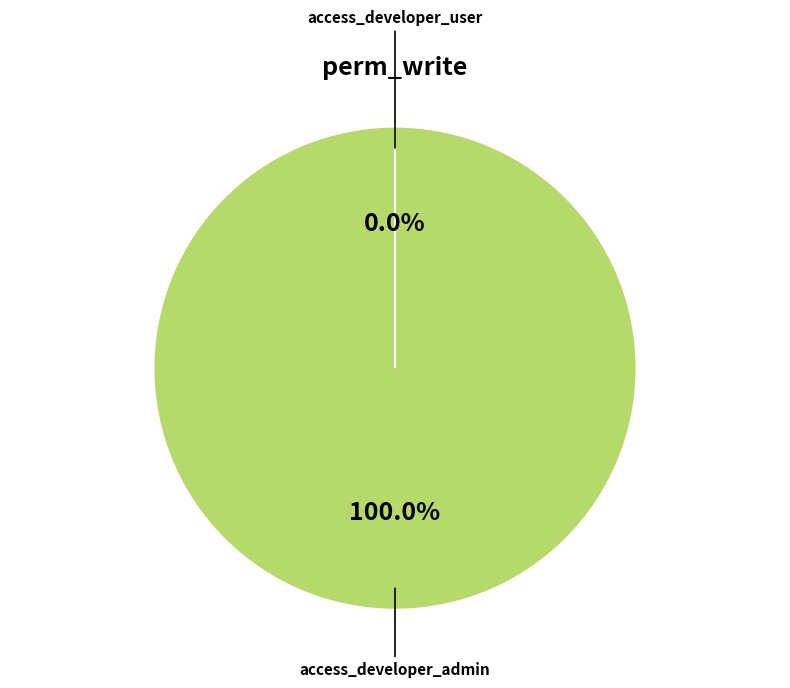

How many slices are in this pie chart?

2